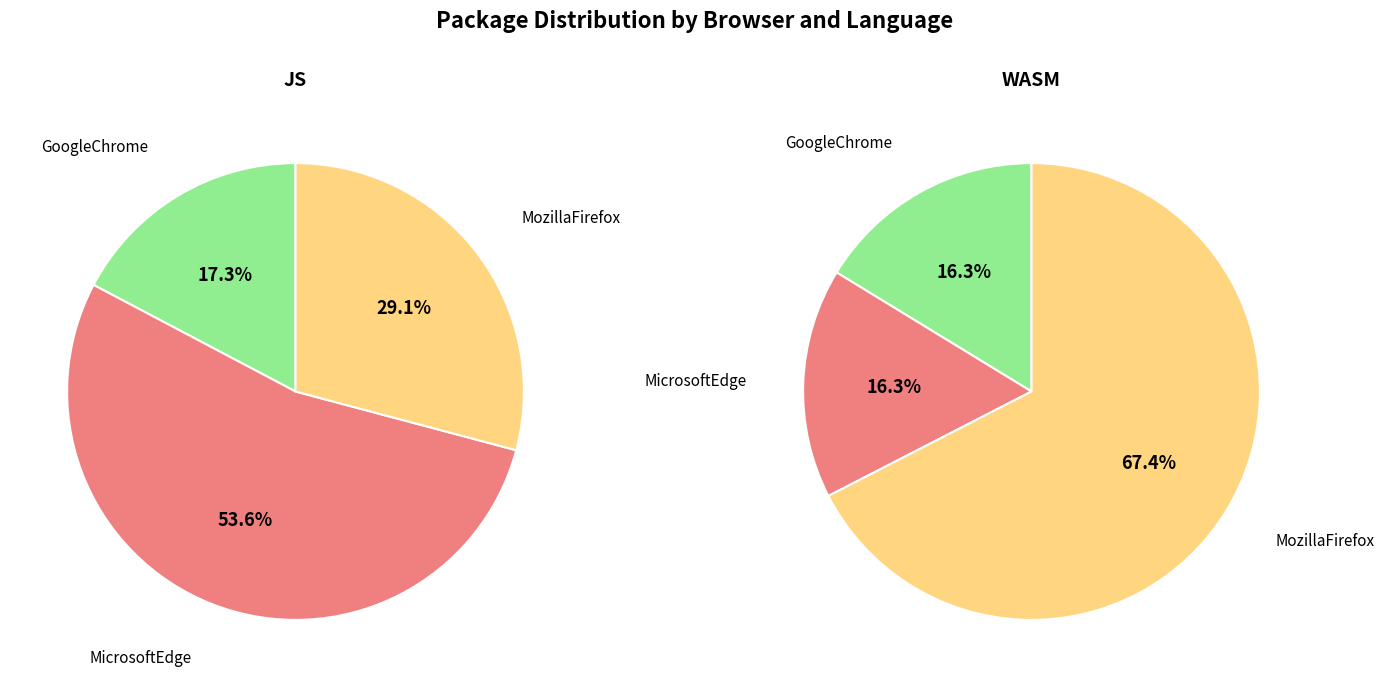

Which slice is the smallest?

GoogleChrome